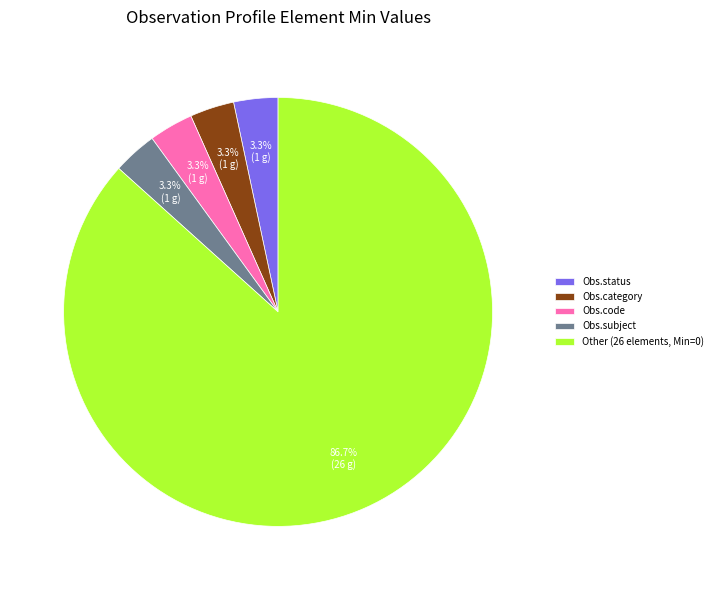

Which category has the biggest portion of the pie?

Other (26 elements, Min=0)